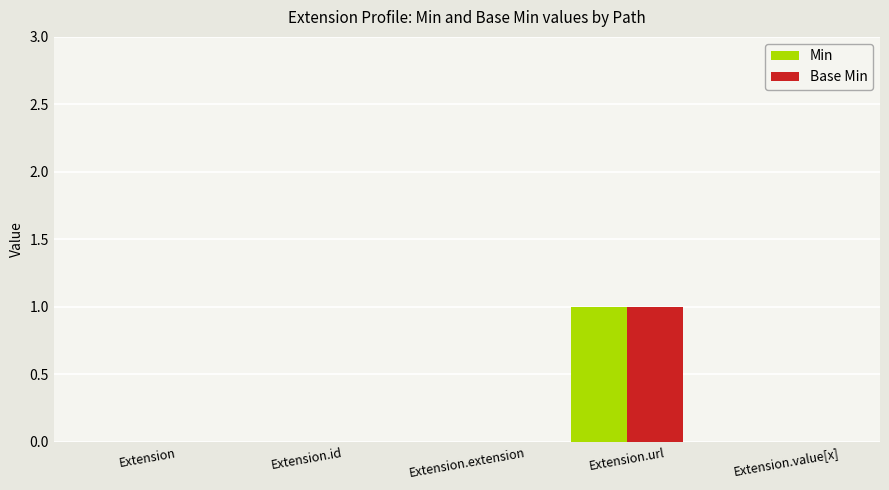

Reading left to right, list all the values displayed in this chart.

Min: 0	0	0	1	0
Base Min: 0	0	0	1	0